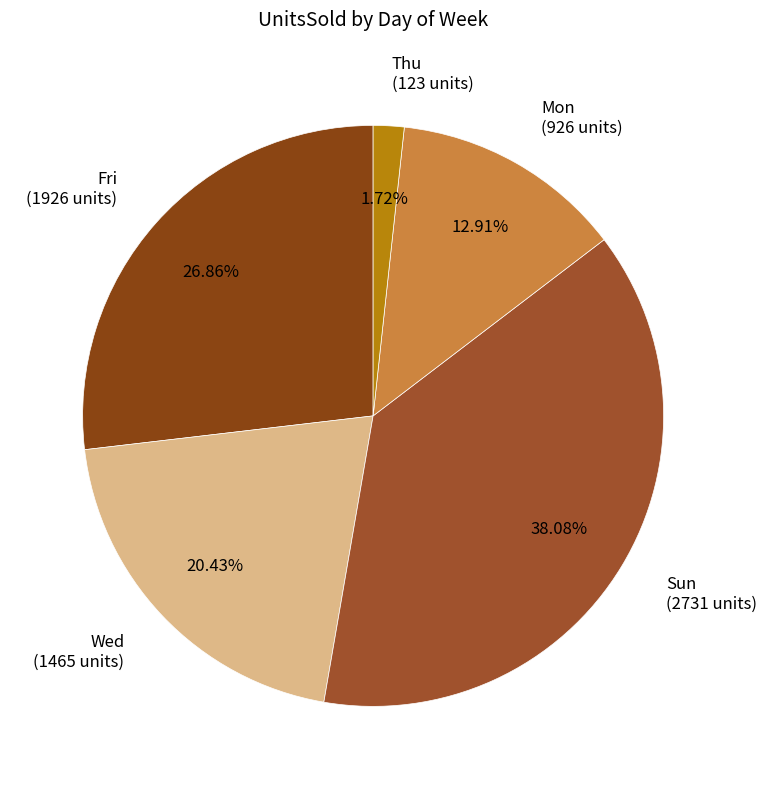

Is there a majority slice in this chart?

No